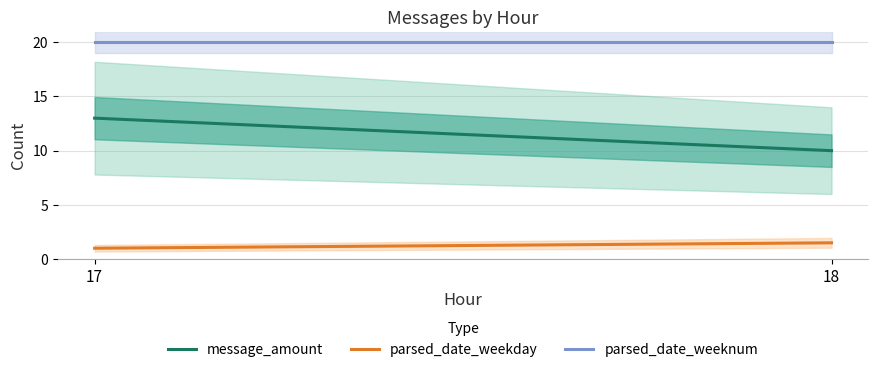

How many series are shown in this chart?

3